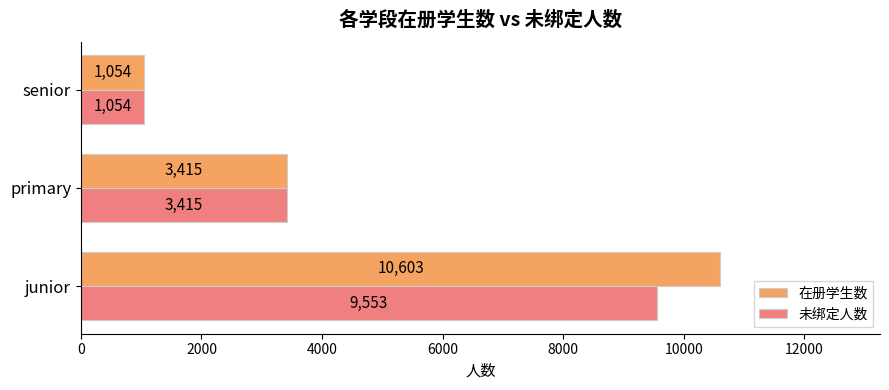

Rank the series by their average value, from highest to lowest.

在册学生数, 未绑定人数